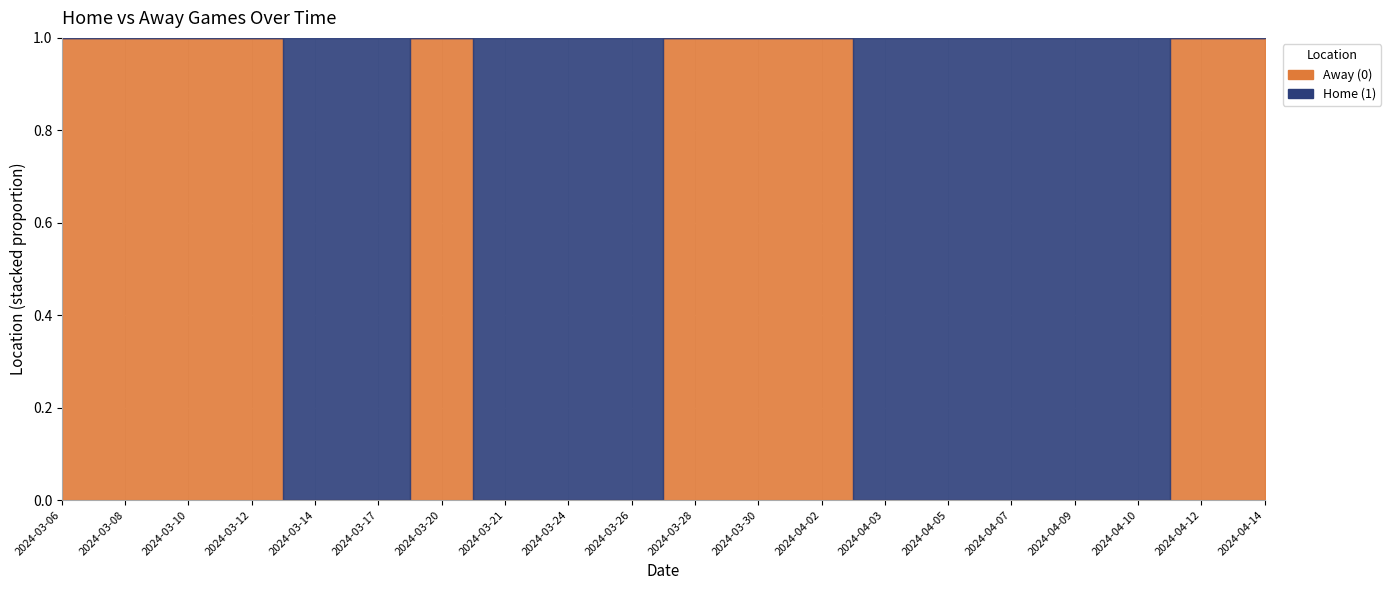

Is it true that Away (0) equals 0 at 2024-04-03?

False